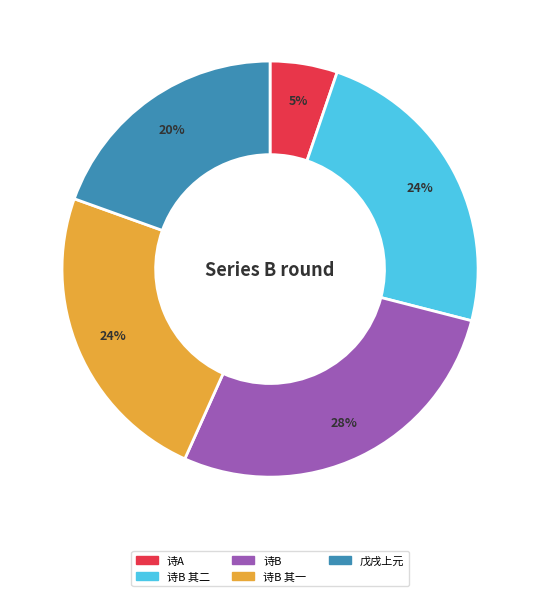

Does any single category account for the majority?

No